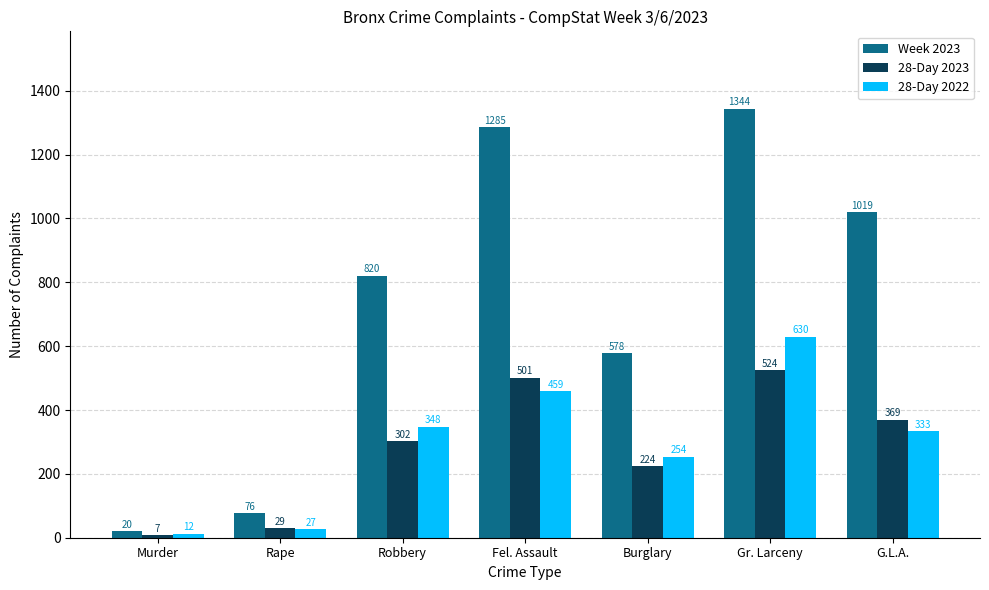

How many bars are there in total?

21